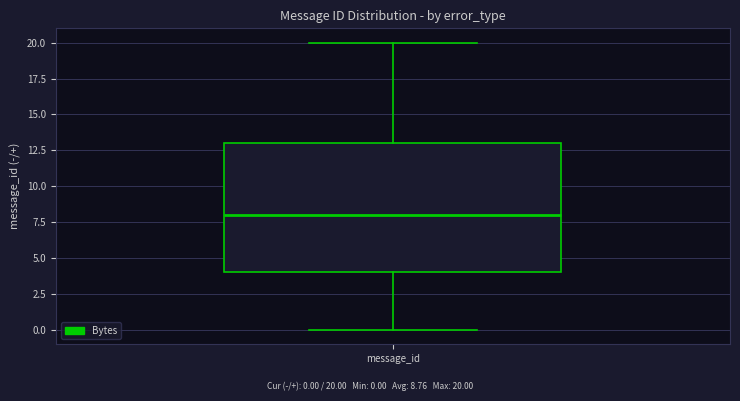

Read this box plot against the y-axis: the position of the median line, the range covered by the box, and the ends of both whiskers. The values are not printed on the chart, so give them approximately, as read against the axis.

median 8, box 4 to 13, whiskers 0 to 20